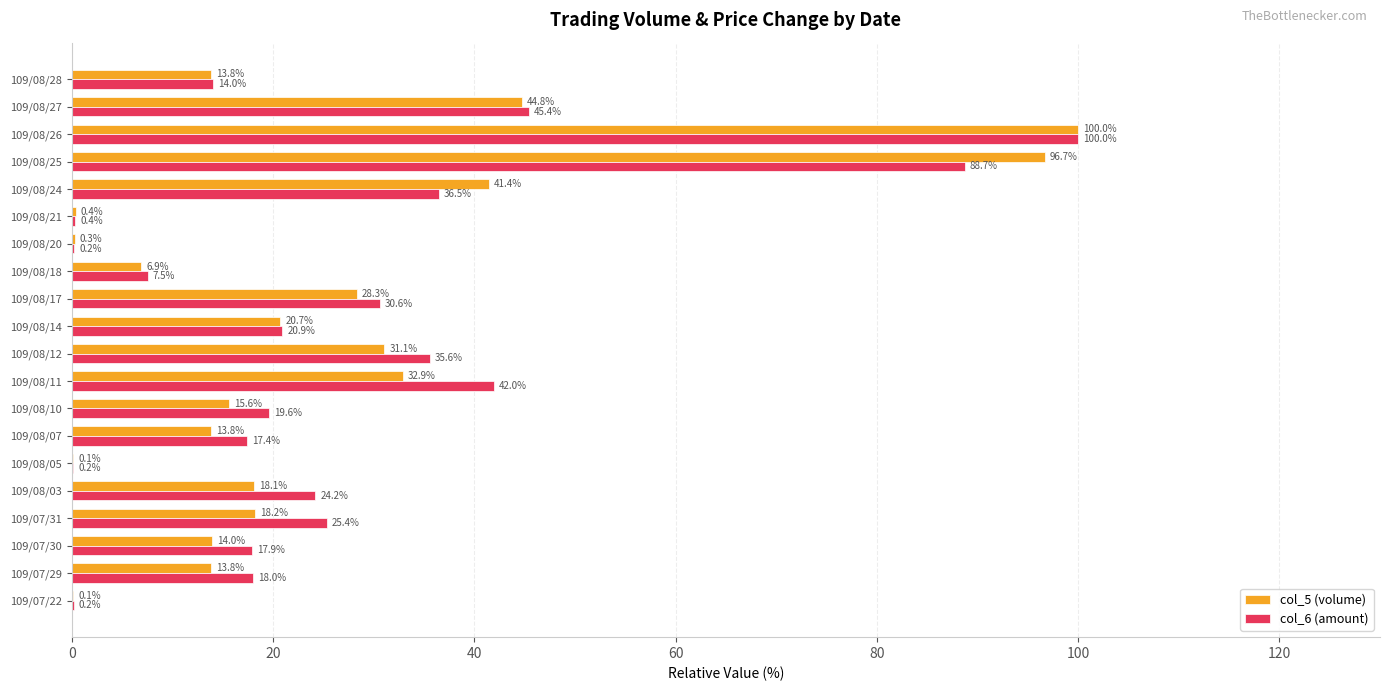

What is the greatest value displayed?

100.0